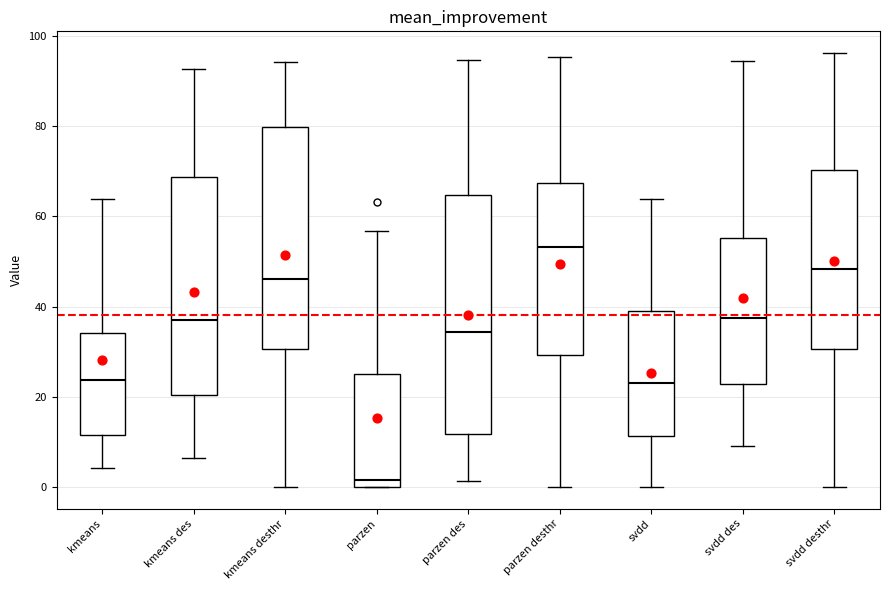

Which box's median line is the highest?

parzen desthr